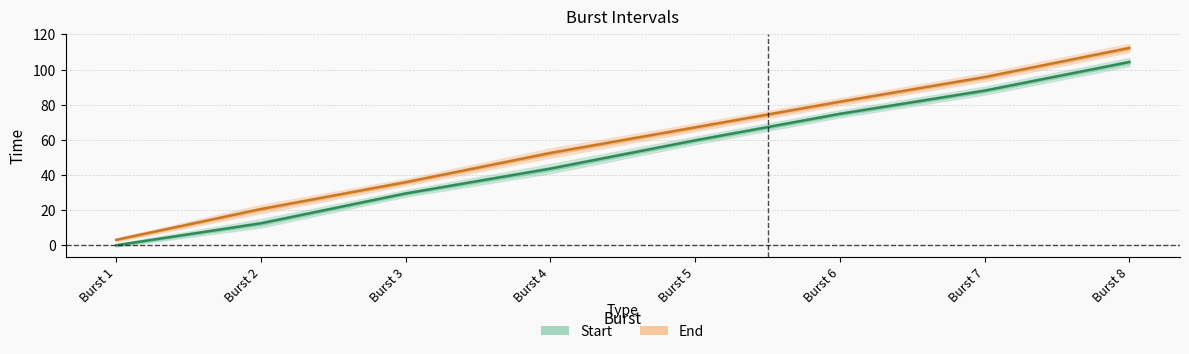

At which label is Start closest to 52?

Burst 5